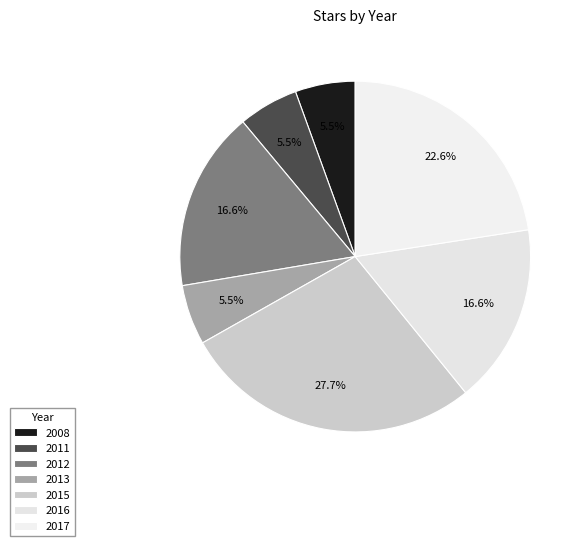

How many segments does this pie chart have?

7